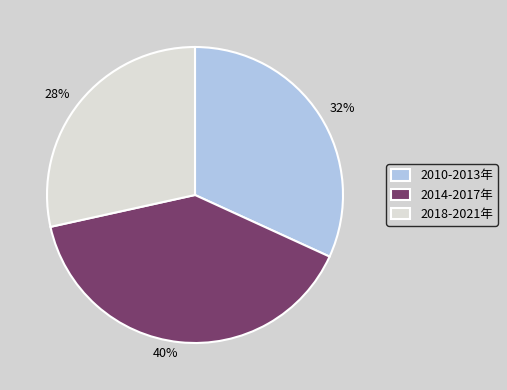

Is there a majority slice in this chart?

No